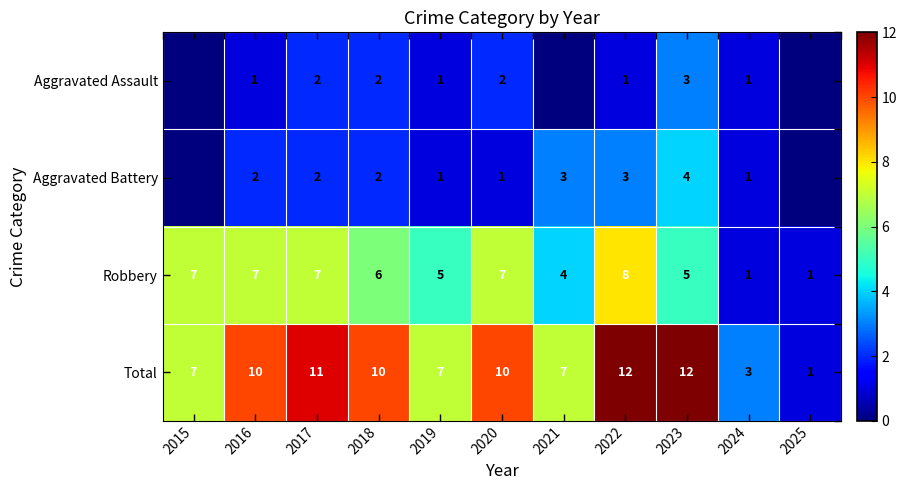

Between 2019 and 2016, which is larger?

2019